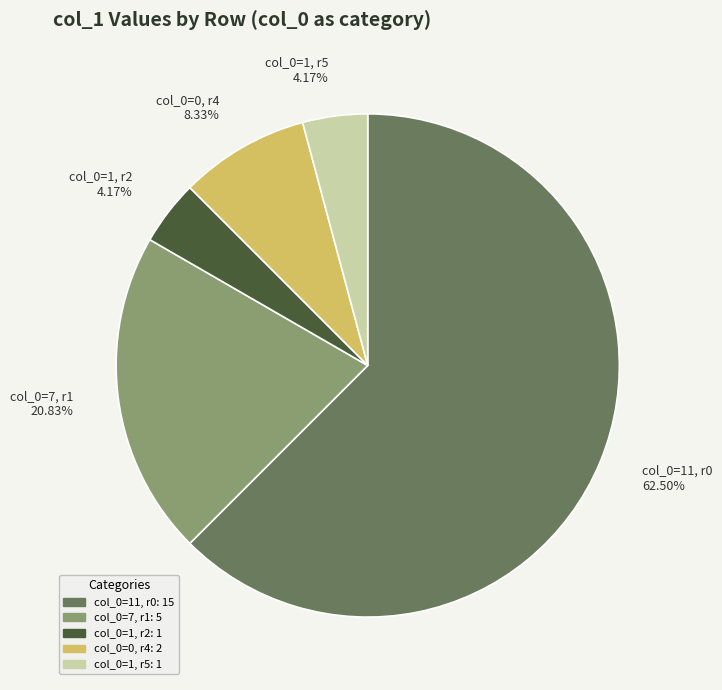

What is the majority slice?

col_0=11, r0